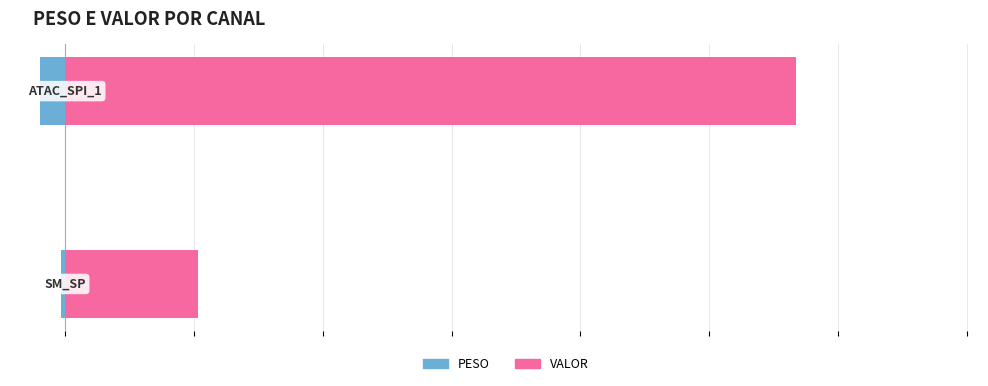

The value of VALOR at 0 is 2441.1. True or false?

False